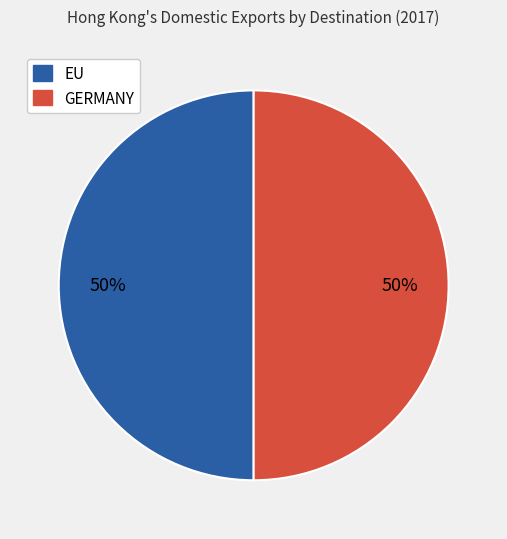

To the nearest percent, what is the average slice percentage?

50%